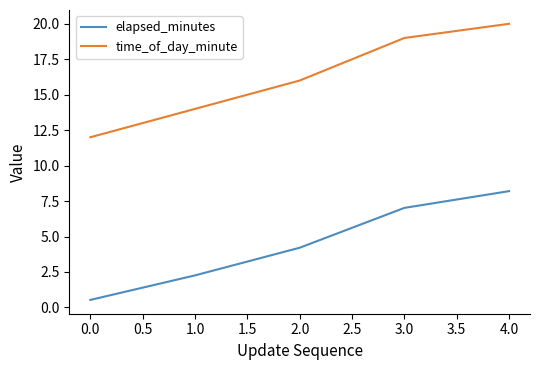

At which label does elapsed_minutes reach its peak?

4.0